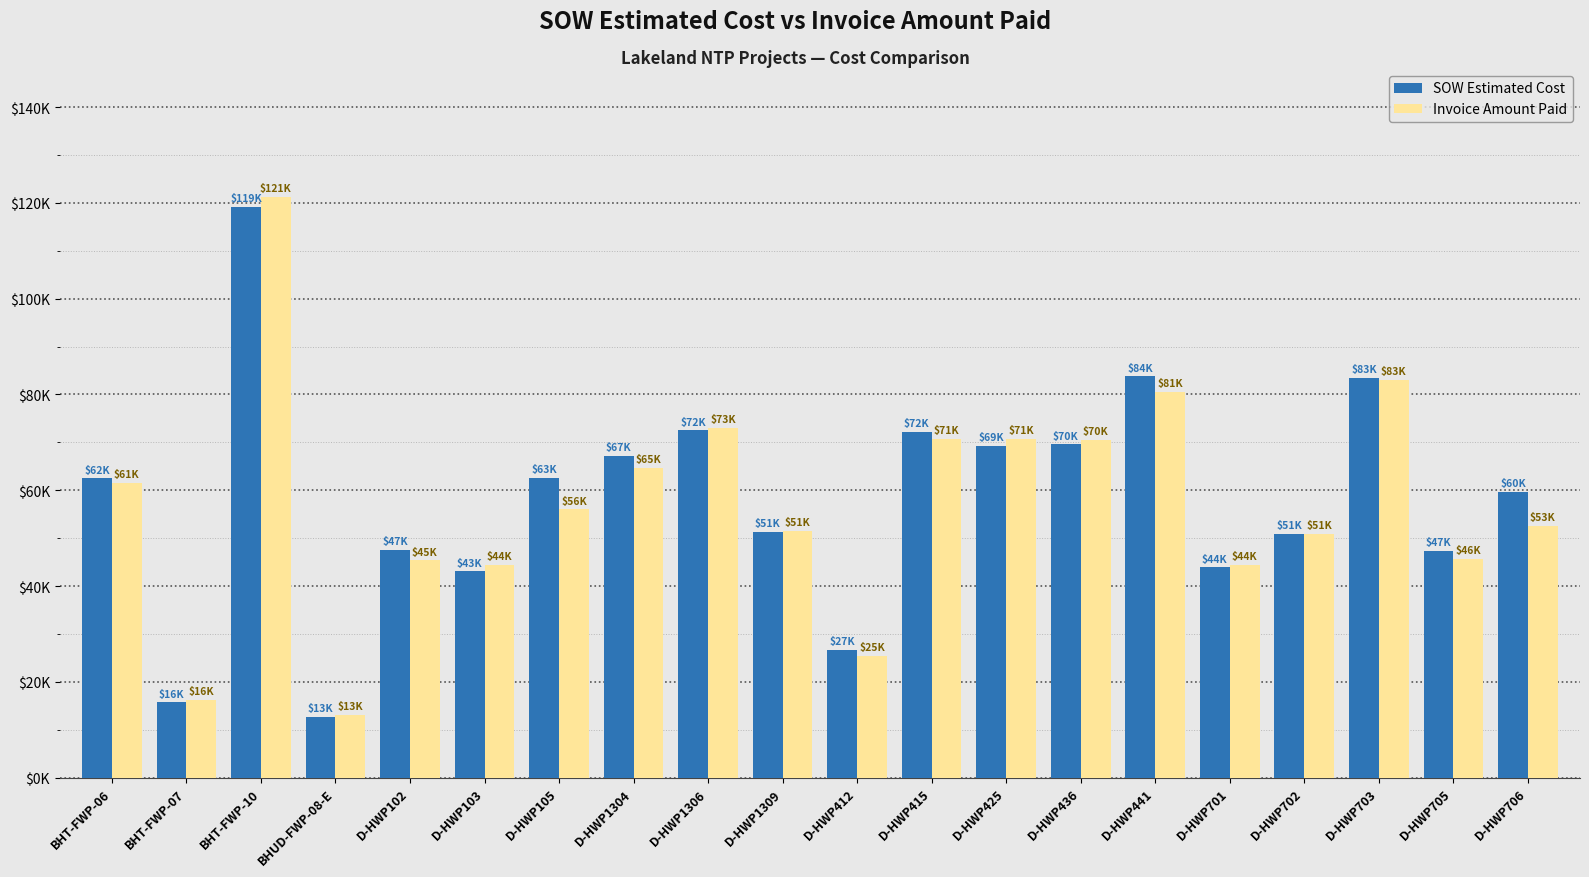

Reading right to left, transcribe all the data shown in this chart.

SOW Estimated Cost: D-HWP706=59562.5	D-HWP705=47414.0	D-HWP703=83462.0	D-HWP702=50824.5	D-HWP701=43895.5	D-HWP441=83754.0	D-HWP436=69555.0	D-HWP425=69288.0	D-HWP415=72118.0	D-HWP412=26617.0	D-HWP1309=51295.0	D-HWP1306=72492.0	D-HWP1304=67171.5	D-HWP105=62522.5	D-HWP103=43064.0	D-HWP102=47461.5	BHUD-FWP-08-E=12601.5	BHT-FWP-10=119135.3	BHT-FWP-07=15690.1	BHT-FWP-06=62460.4
Invoice Amount Paid: D-HWP706=52525.5	D-HWP705=45744.0	D-HWP703=83033.0	D-HWP702=50928.5	D-HWP701=44479.5	D-HWP441=80572.5	D-HWP436=70432.0	D-HWP425=70664.0	D-HWP415=70778.0	D-HWP412=25405.0	D-HWP1309=51485.5	D-HWP1306=73087.5	D-HWP1304=64739.0	D-HWP105=56001.0	D-HWP103=44346.0	D-HWP102=45340.0	BHUD-FWP-08-E=13008.1	BHT-FWP-10=121256.6	BHT-FWP-07=16153.8	BHT-FWP-06=61491.1